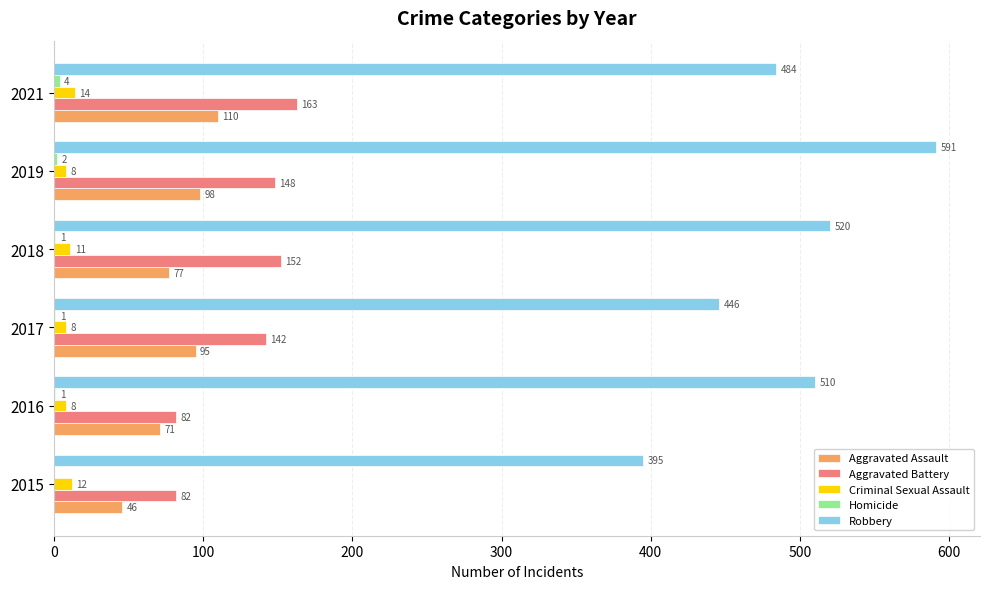

The value of Aggravated Assault at 2019 is 98. True or false?

True